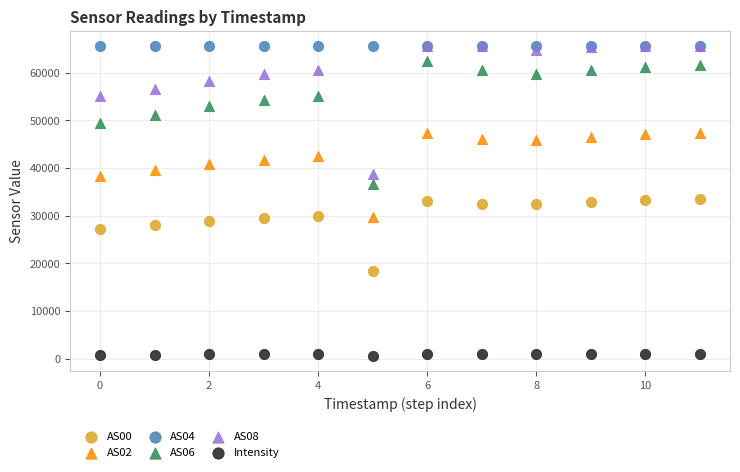

What are all the series names shown in the legend?

AS00, AS02, AS04, AS06, AS08, Intensity